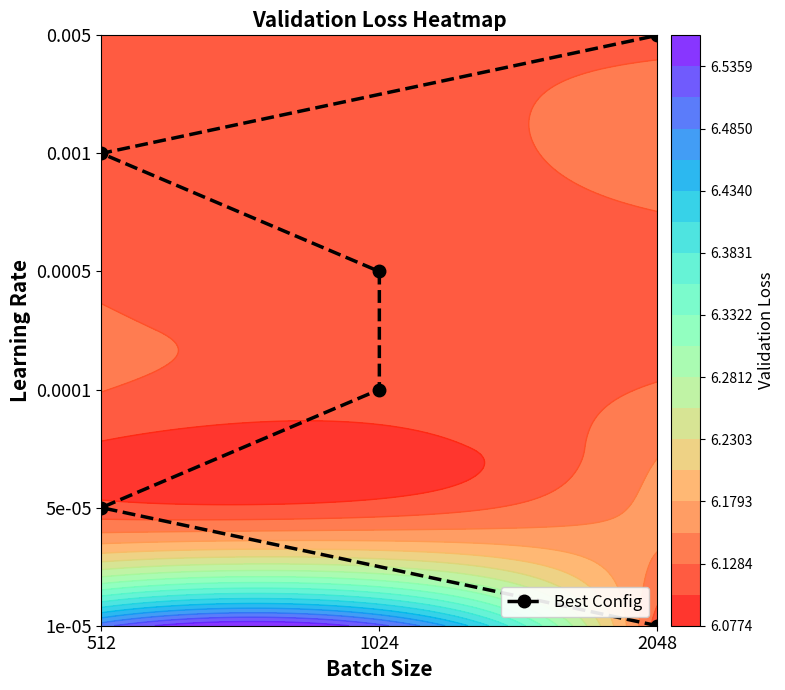

How many data points does each series have?

6